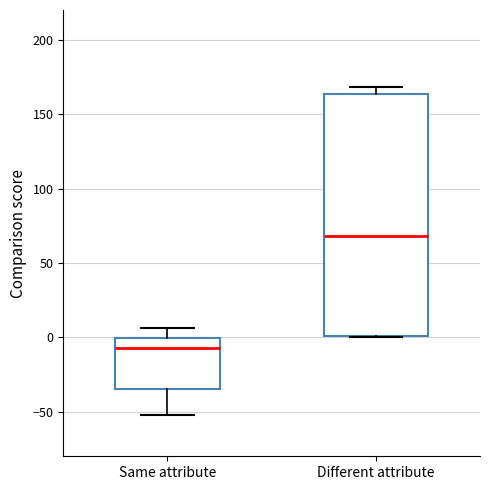

Where does the median line of the box for Different attribute sit on the y-axis? The values are not printed on the chart, so give them approximately, as read against the axis.

70